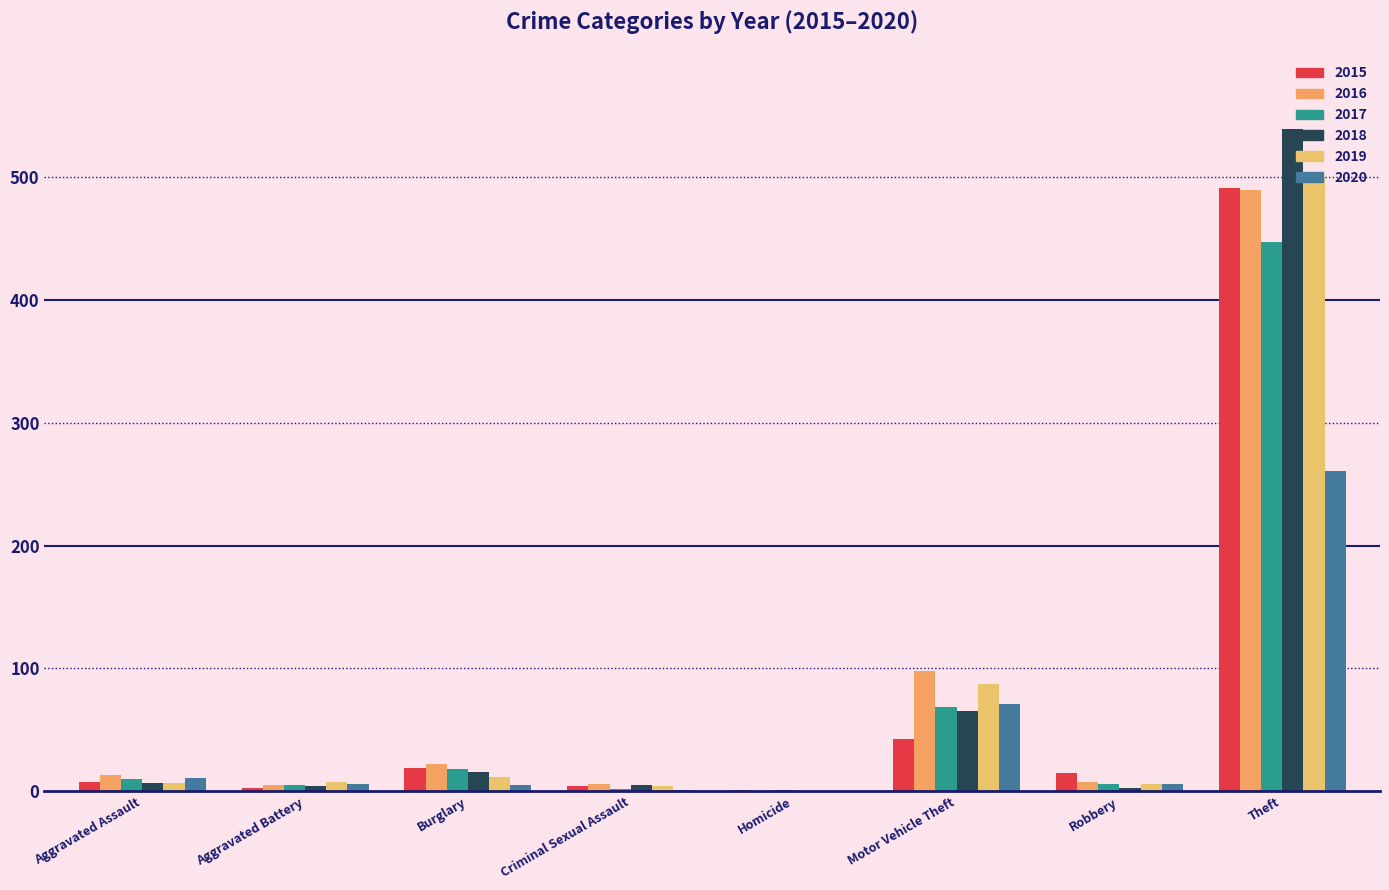

True or false: 2015 has a value of 15 at Robbery.

True